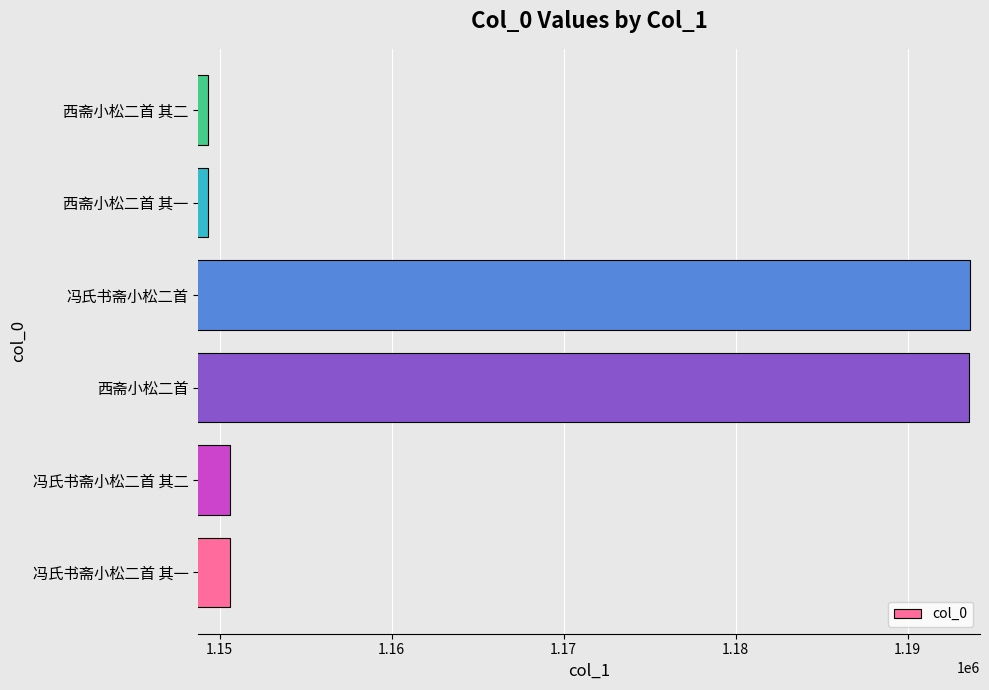

Are the bars grouped side by side (vs. stacked)?

No